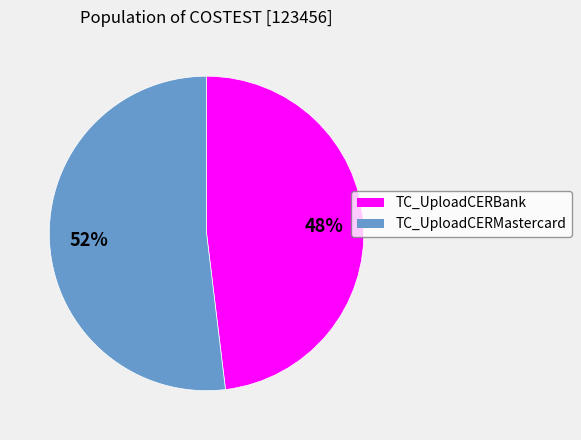

True or false: TC_UploadCERMastercard accounts for 52% of the total.

True